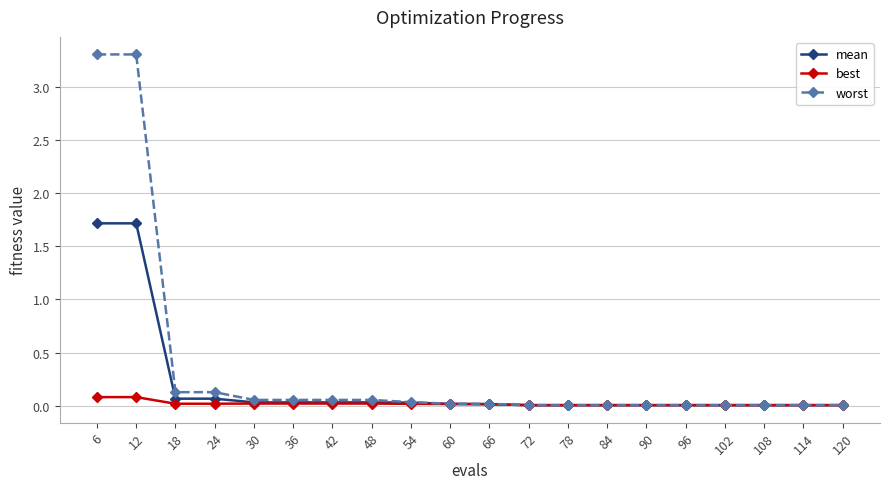

Rank the series by their maximum value, from lowest to highest.

best, mean, worst